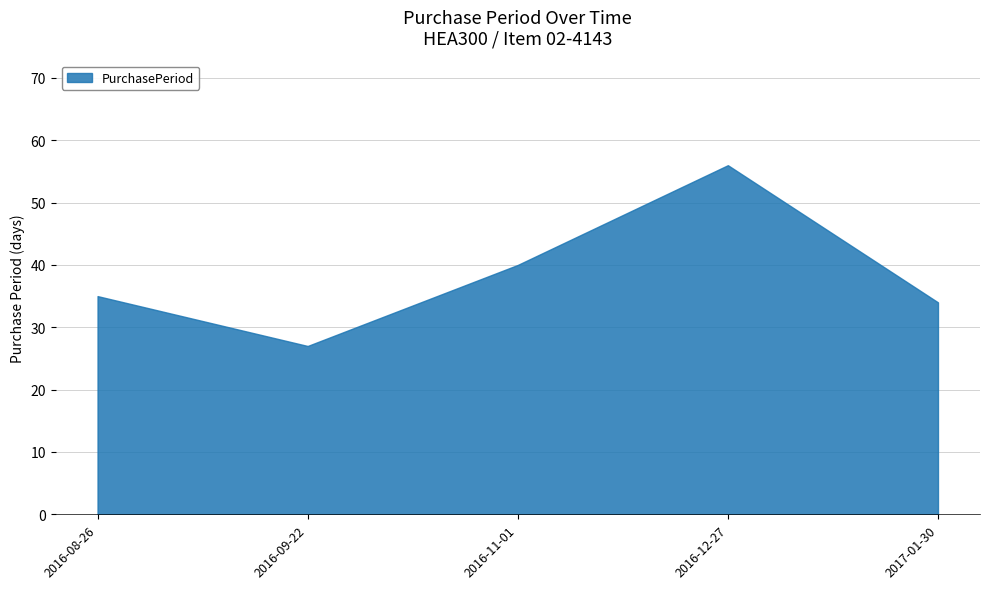

How many lines are shown in the chart?

1